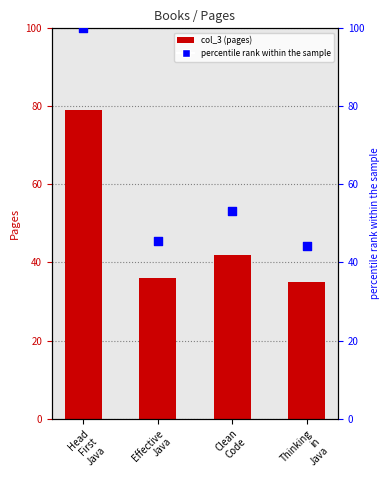

Which series reaches the maximum Y coordinate?

percentile rank within the sample